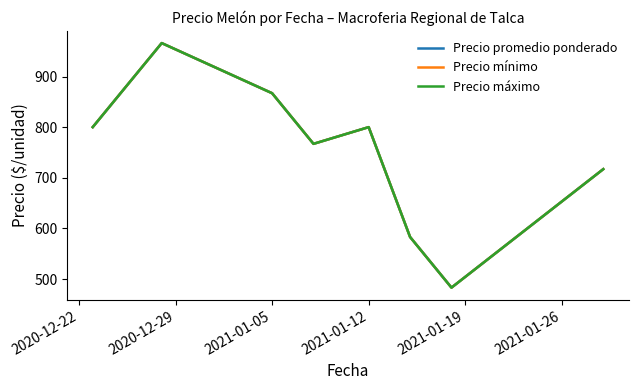

Does the chart have visible grid lines?

No